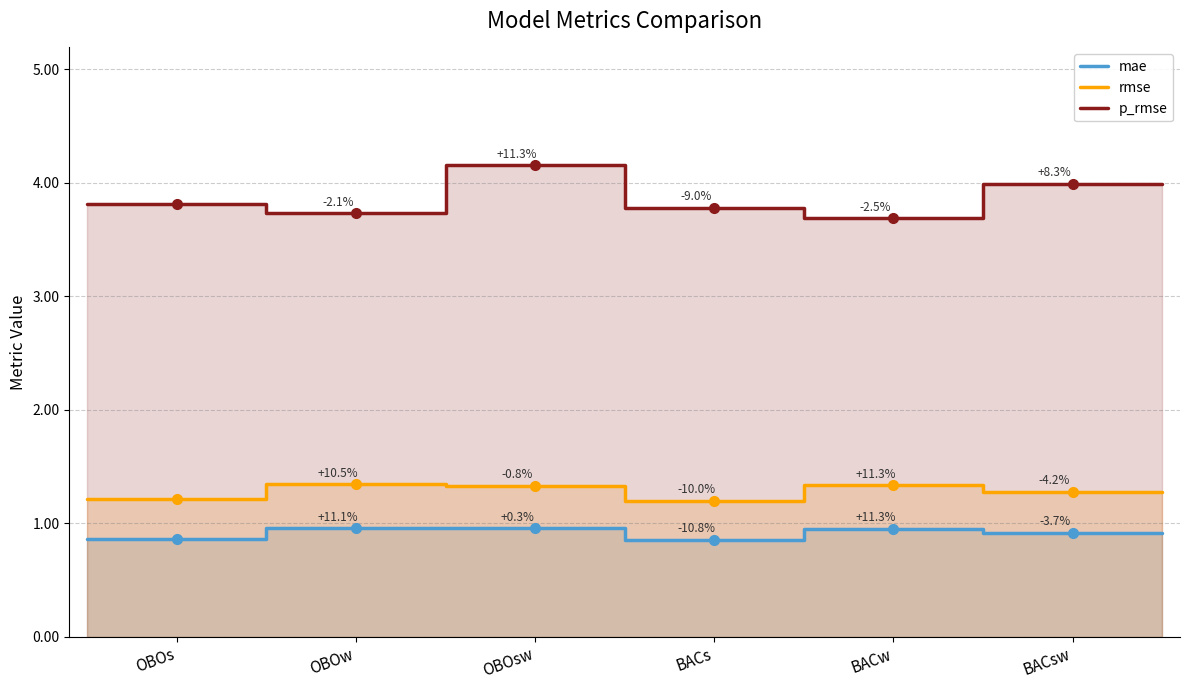

True or false: p_rmse and mae cross at least once.

False